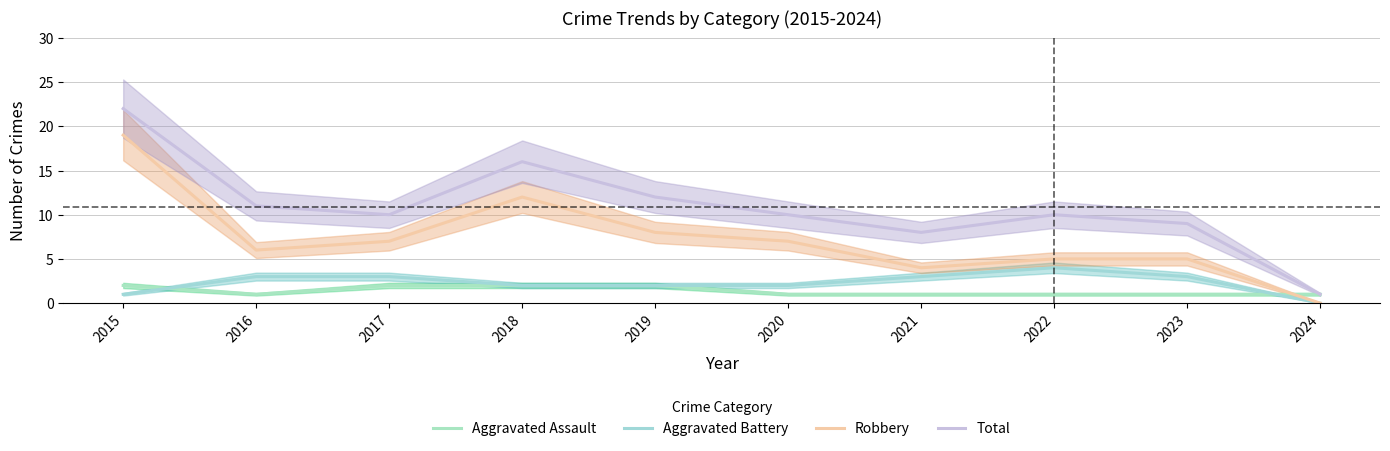

Which series has the largest range (max minus min)?

Total